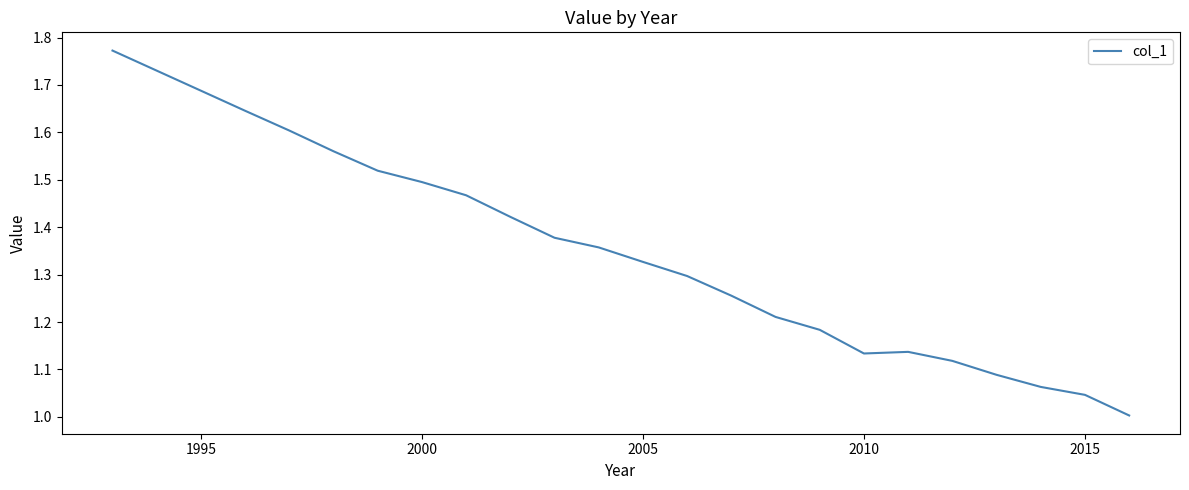

What is the difference between the maximum and minimum values?

0.8